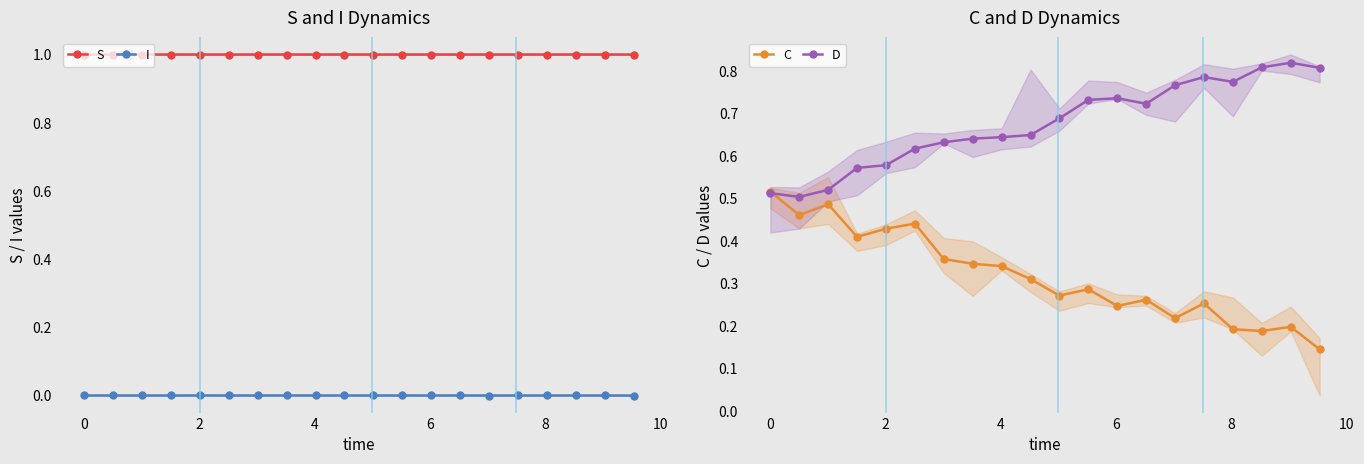

Count the C values in the range 0 to 1.

20